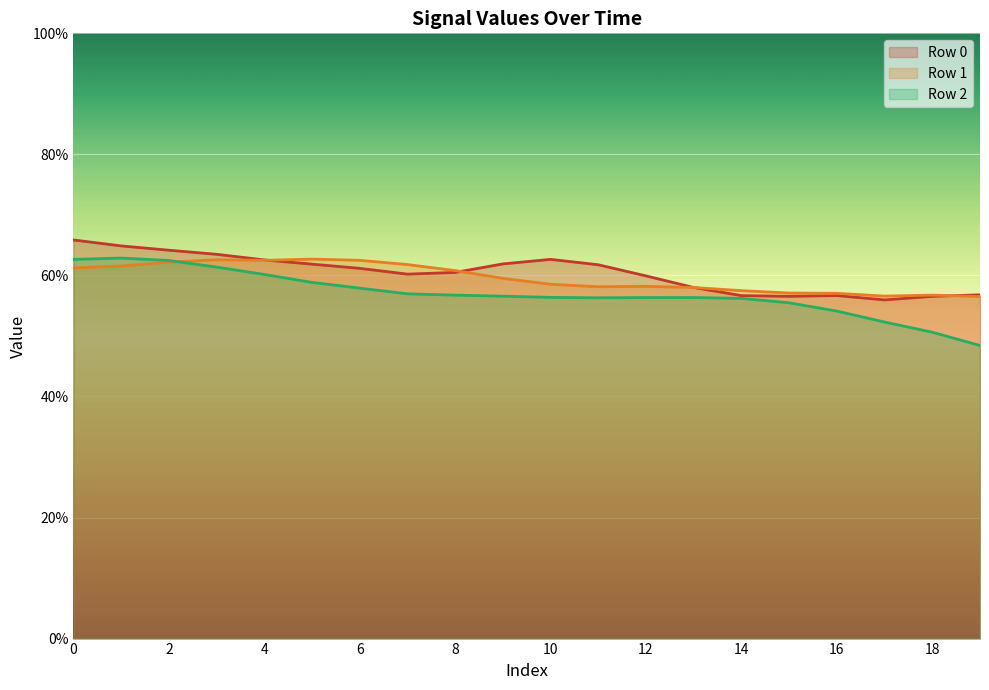

True or false: Row 2 has more than 0 interior local peaks.

True